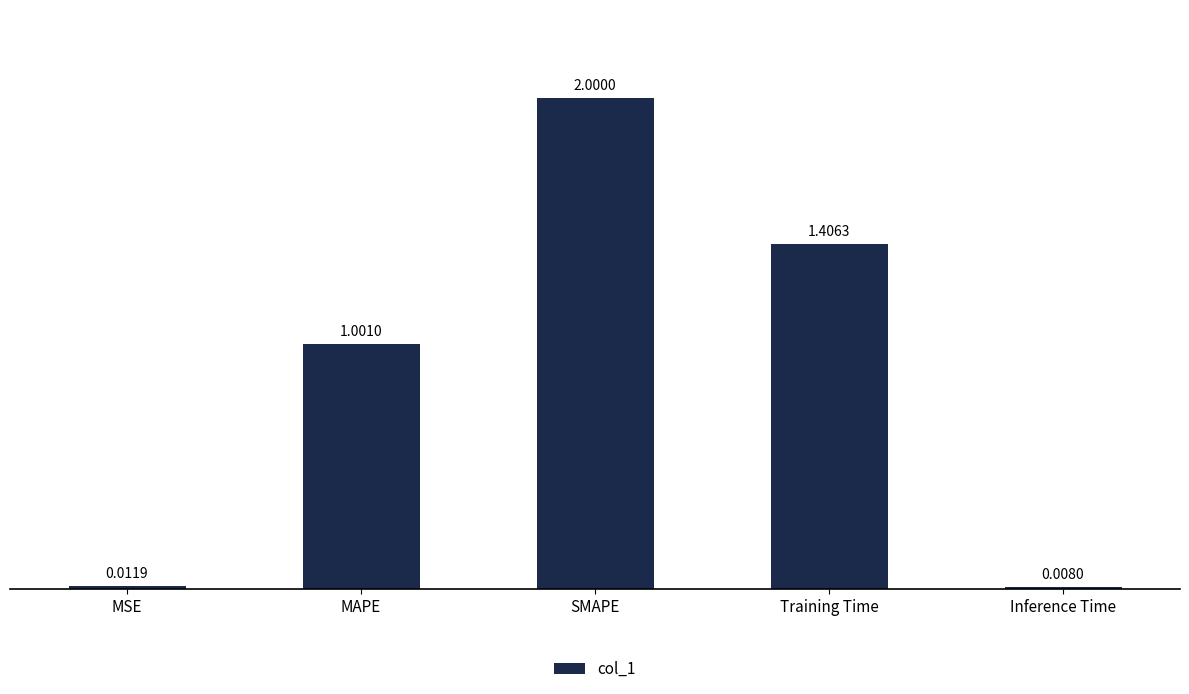

Rank the categories by value from lowest to highest.

Inference Time, MSE, MAPE, Training Time, SMAPE